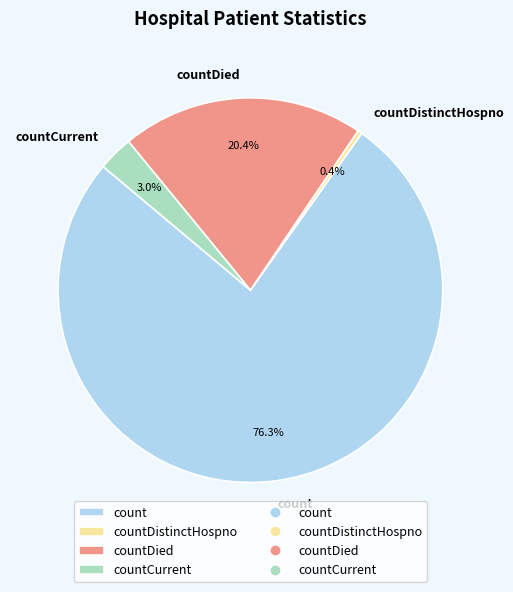

Rank the categories by value from lowest to highest.

countDistinctHospno, countCurrent, countDied, count